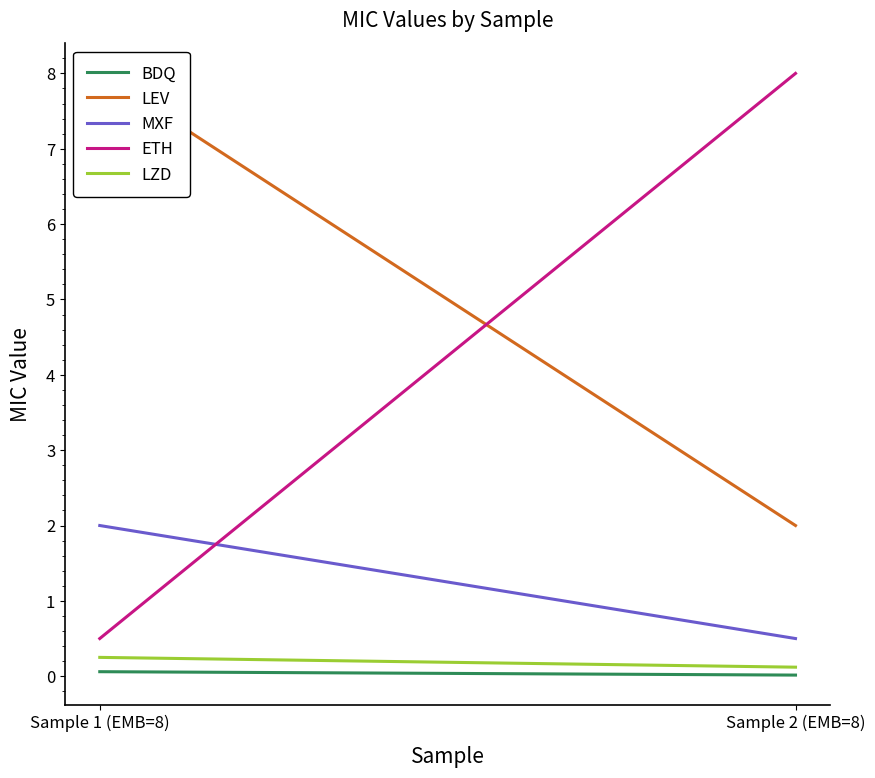

How many values in the MXF series are below 2?

1